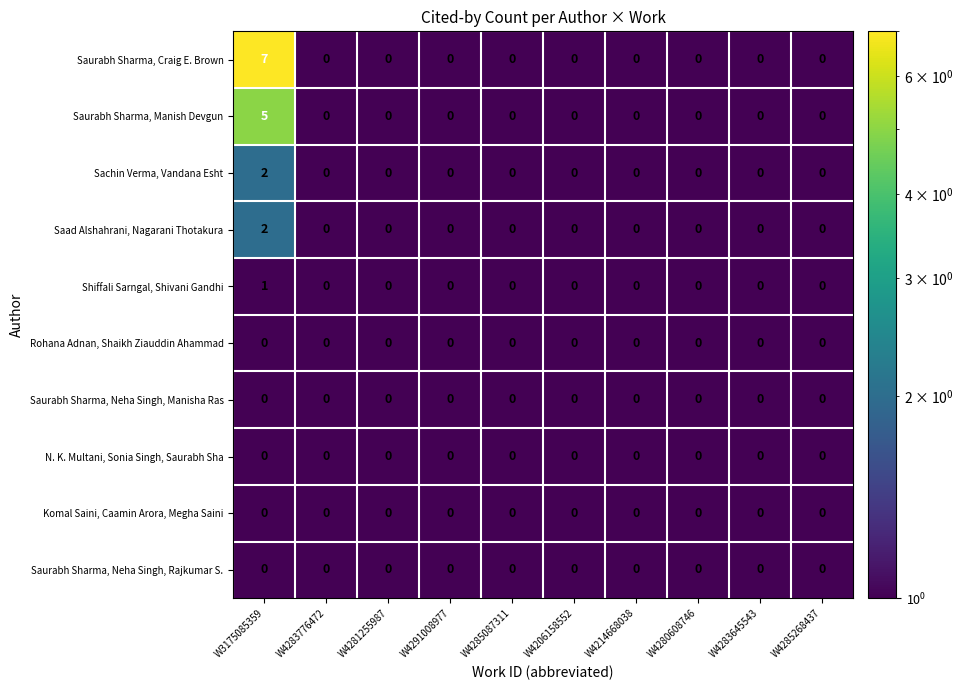

Which series has the largest total across all categories?

Saurabh Sharma, Craig E. Brown